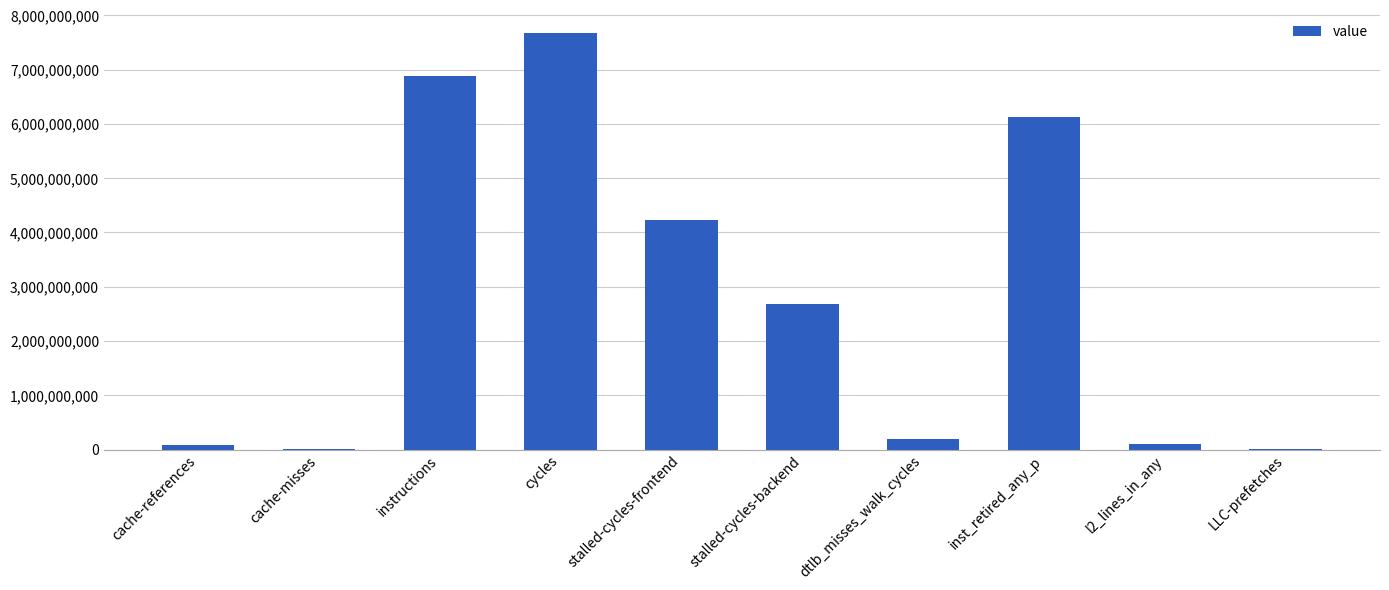

The value at stalled-cycles-frontend is 7211127947. True or false?

False